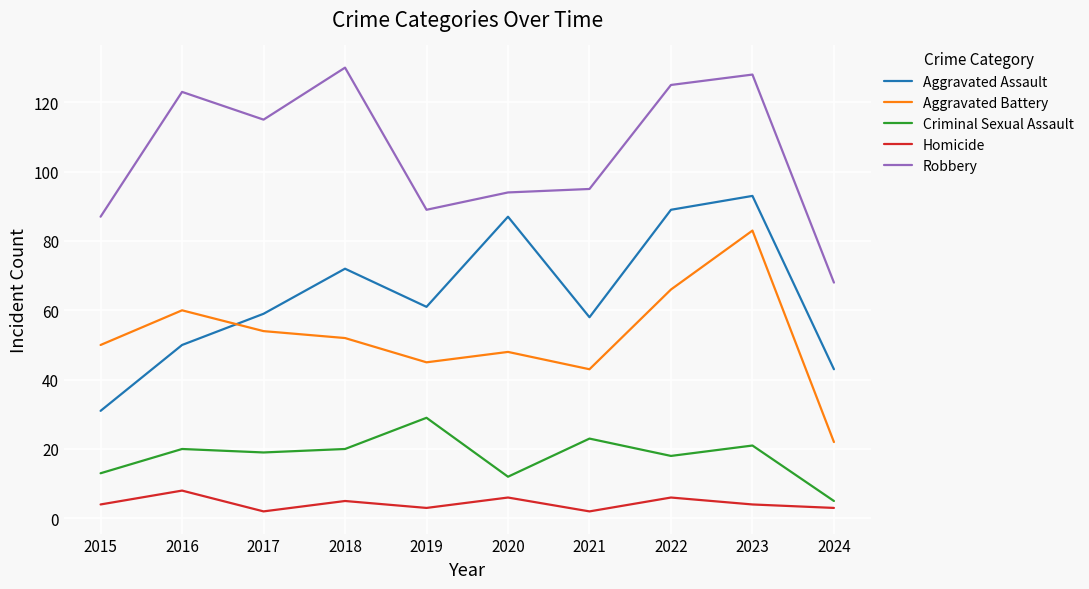

True or false: Robbery and Aggravated Assault cross at least once.

False